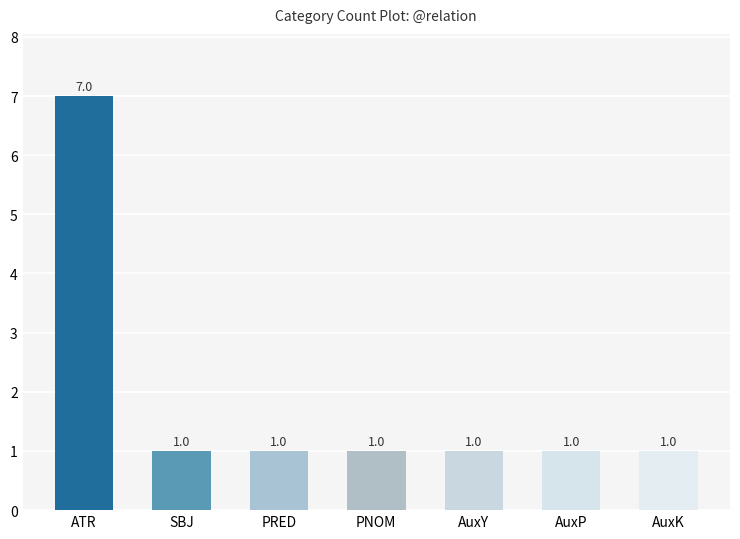

Is it true that the value at ATR is 4?

False